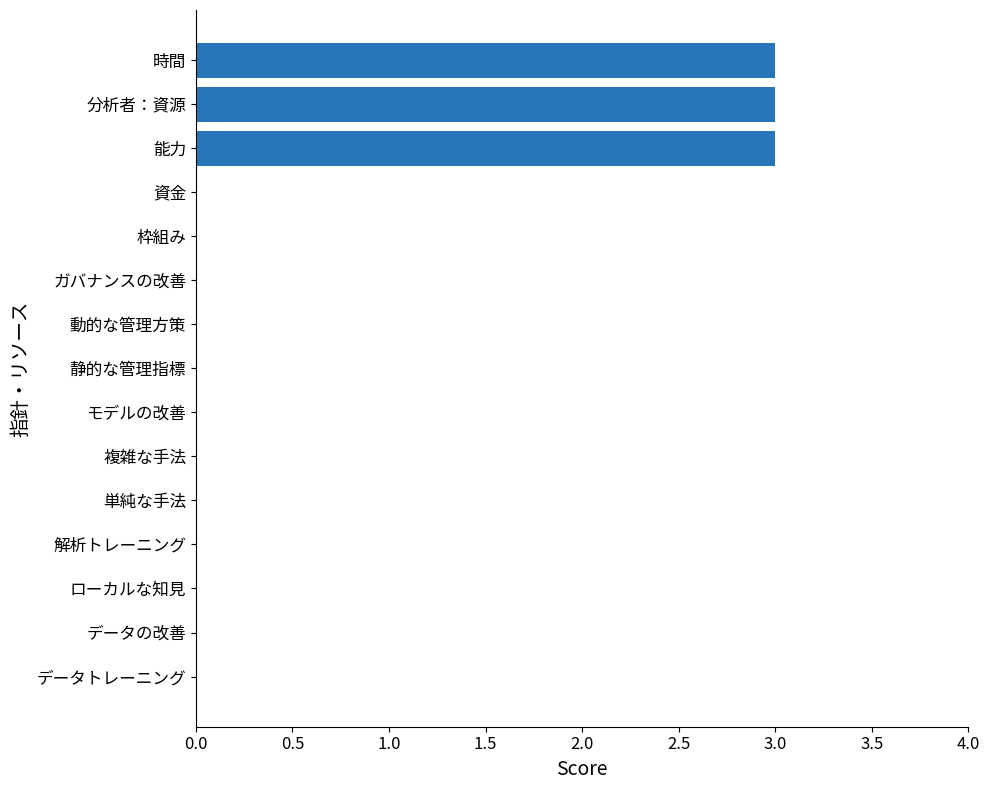

What is the maximum value shown in the chart?

3